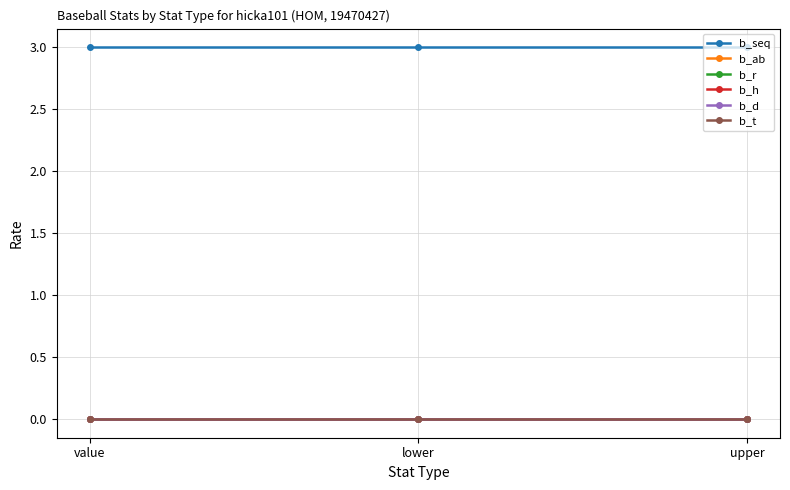

Reading left to right, list all the values displayed in this chart.

b_seq: value=3	lower=3	upper=3
b_ab: value=0	lower=0	upper=0
b_r: value=0	lower=0	upper=0
b_h: value=0	lower=0	upper=0
b_d: value=0	lower=0	upper=0
b_t: value=0	lower=0	upper=0